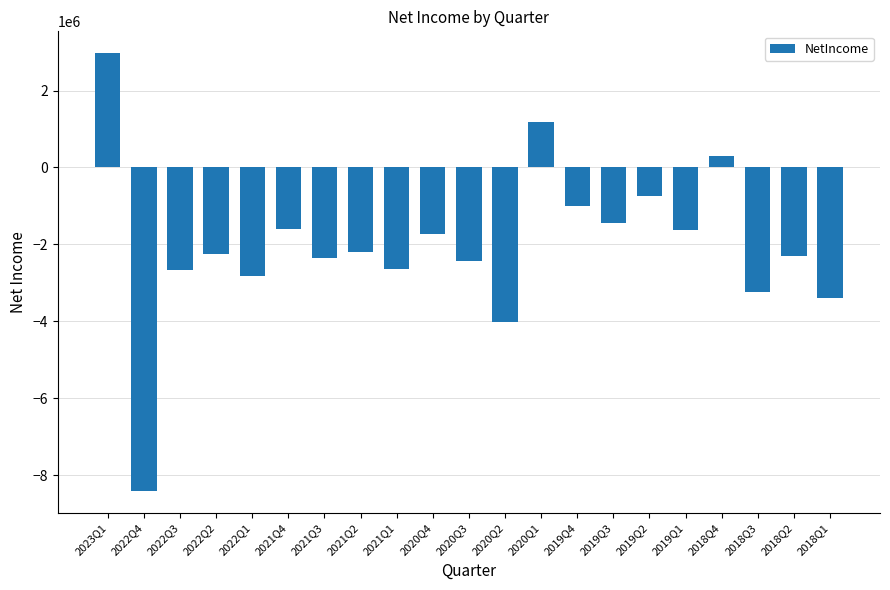

What is the smallest value displayed?

-8408000